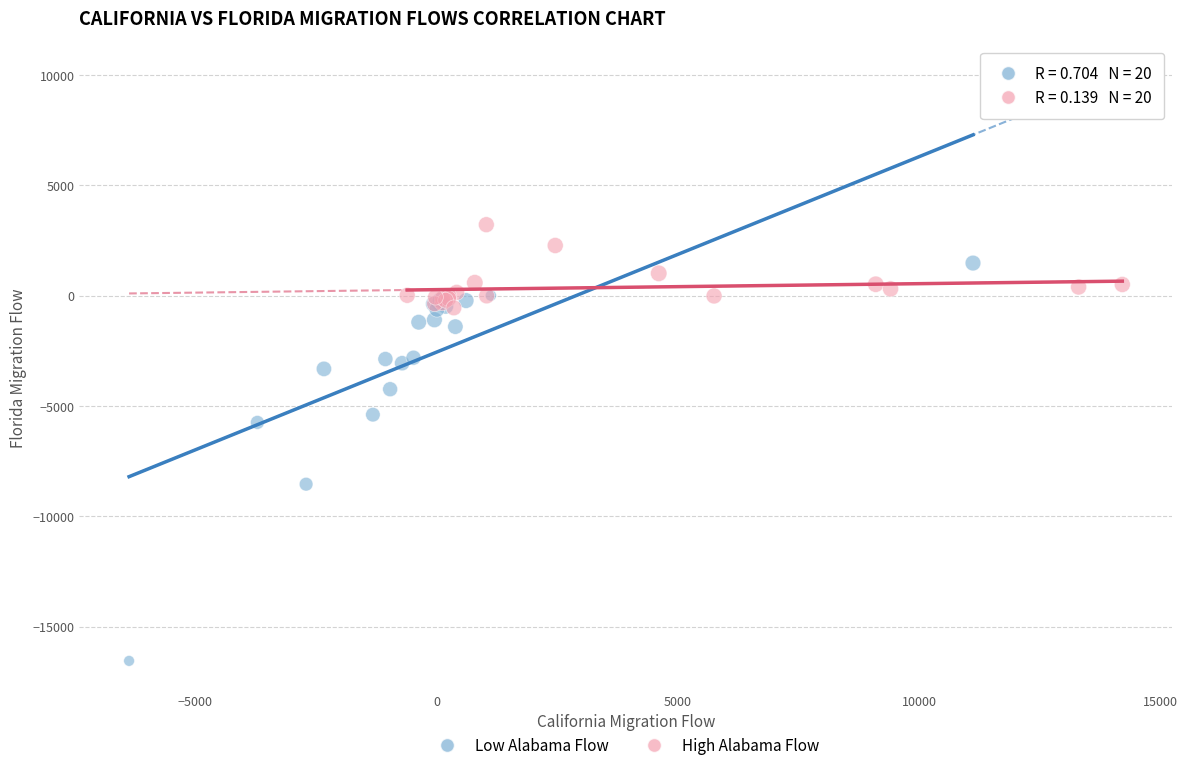

Which series contains the lowest Y value?

Low Alabama Flow